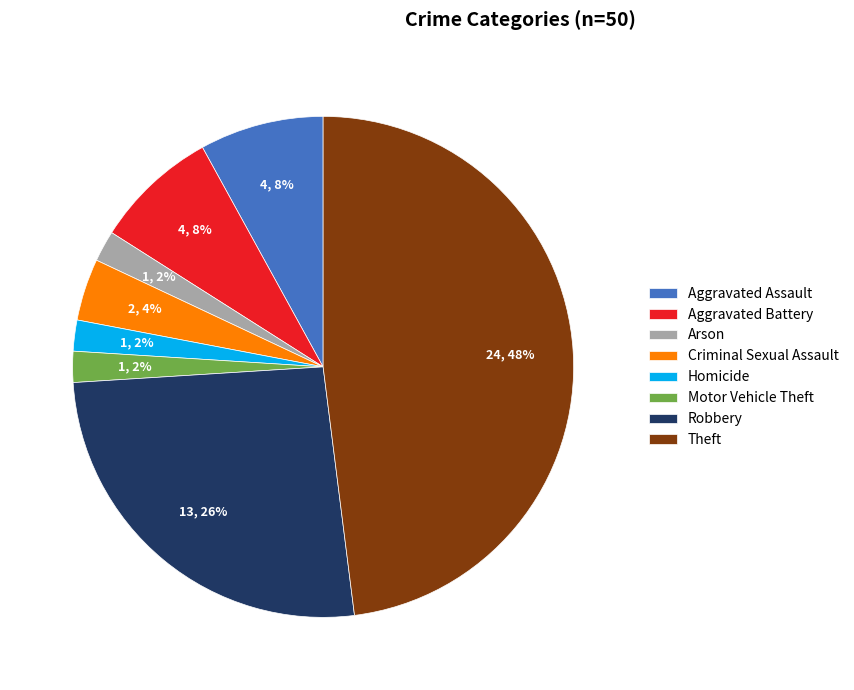

Which slice is the largest?

Theft